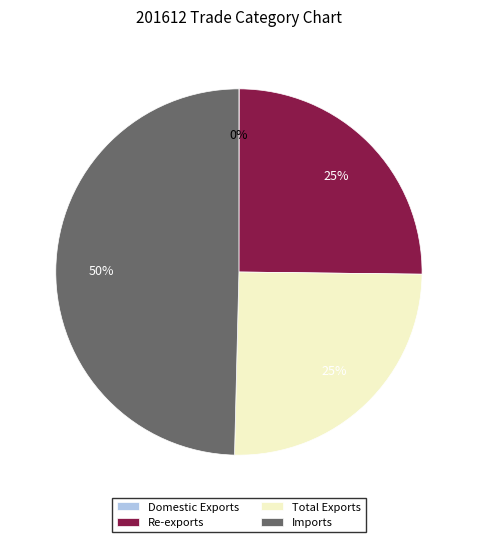

The Total Exports slice represents 16% of the pie. True or false?

False